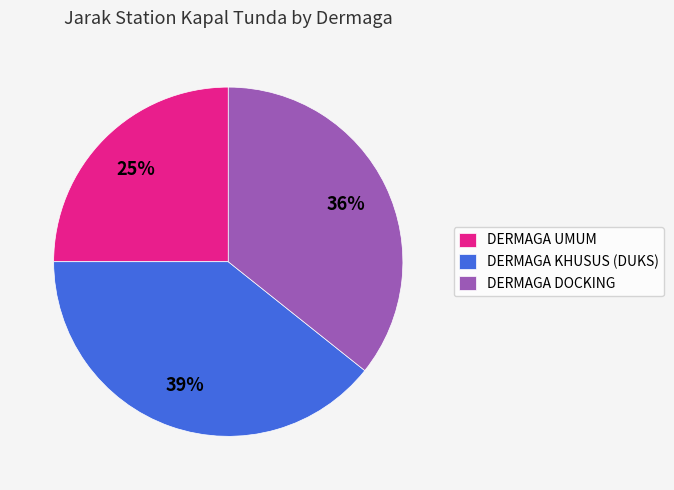

How many slices are in this pie chart?

3